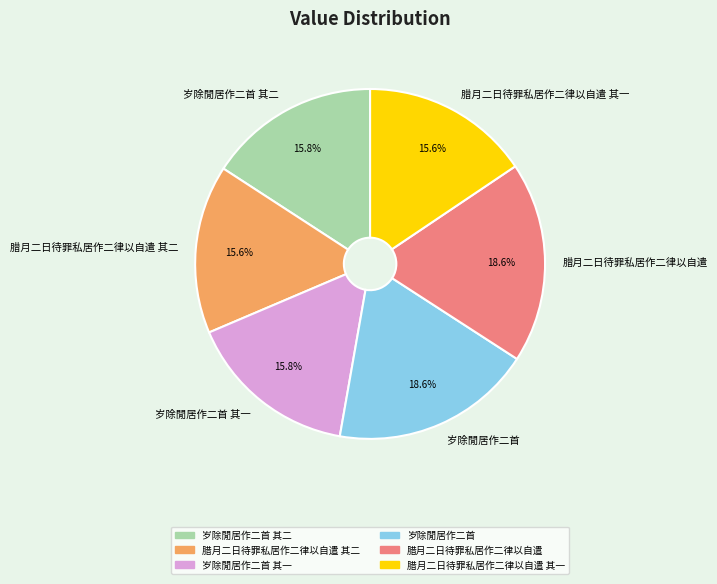

How much of the chart is everything except 岁除閒居作二首 其一?

84.2%